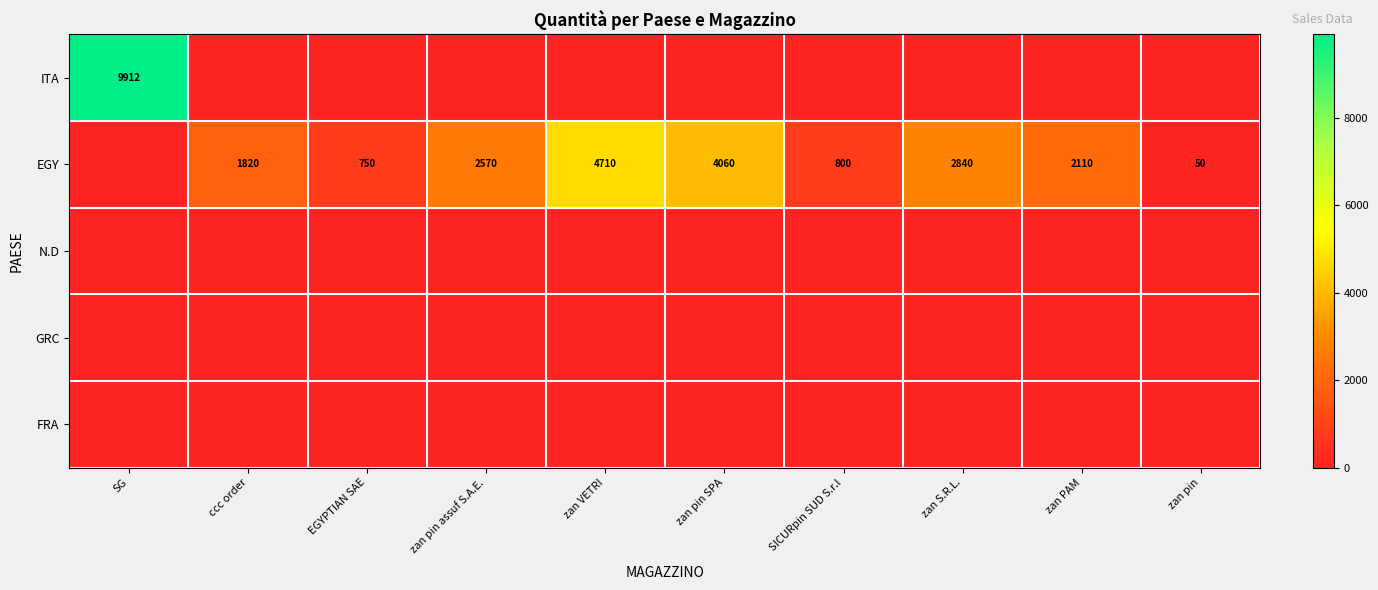

True or false: EGY has a value of 2570 at zan pin assuf S.A.E..

True